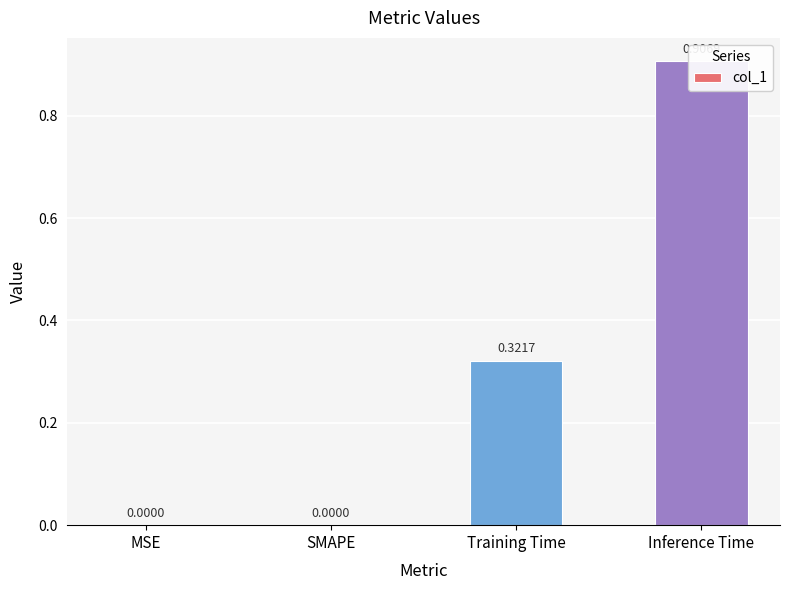

Between Training Time and SMAPE, which is larger?

Training Time